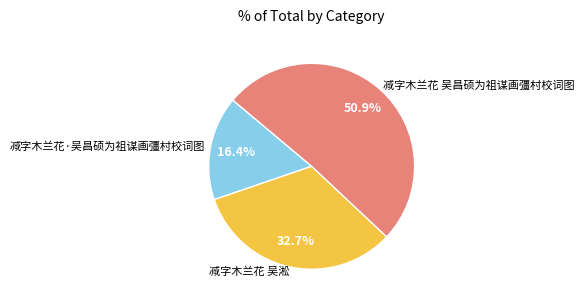

To the nearest percent, what is the average slice percentage?

33%